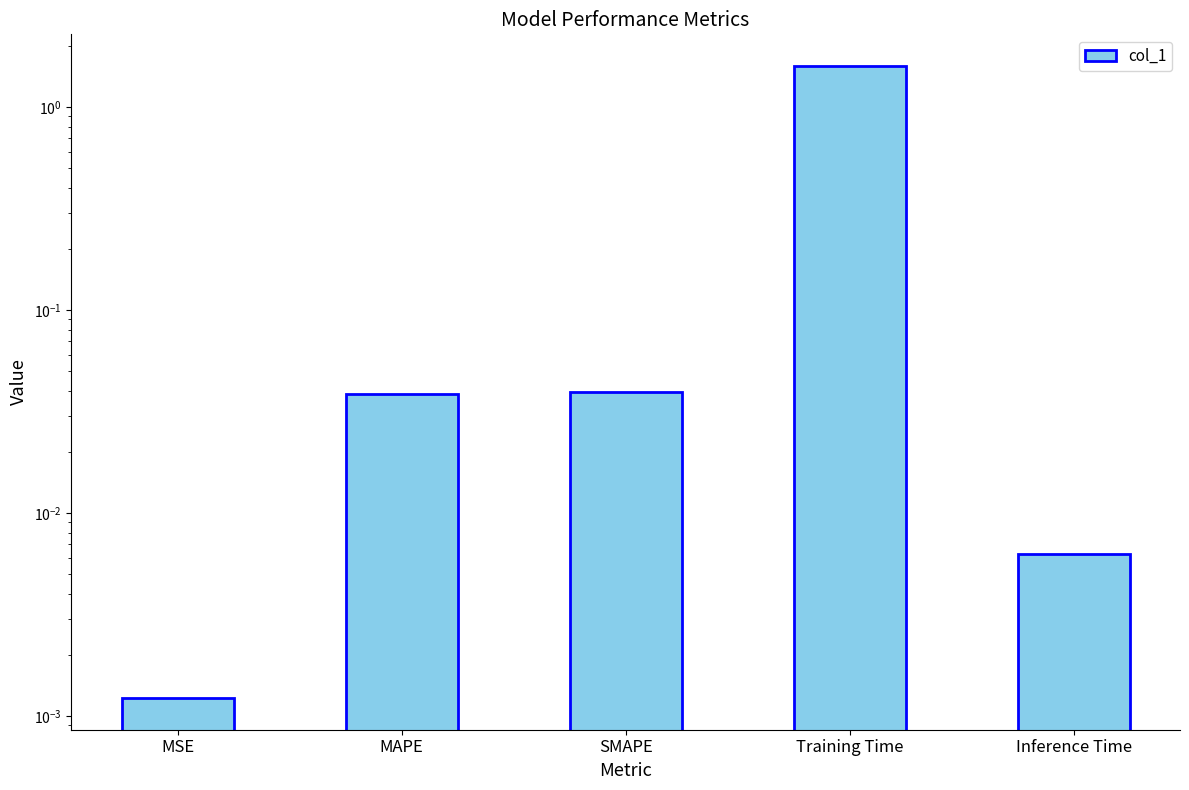

The chart shows a value of 0.0 at Inference Time. True or false?

True